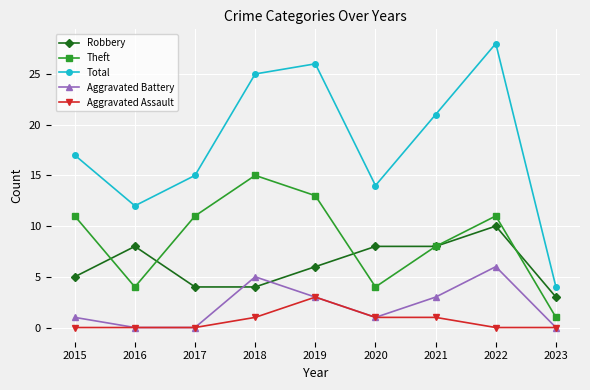

True or false: Aggravated Battery and Total cross at least once.

False